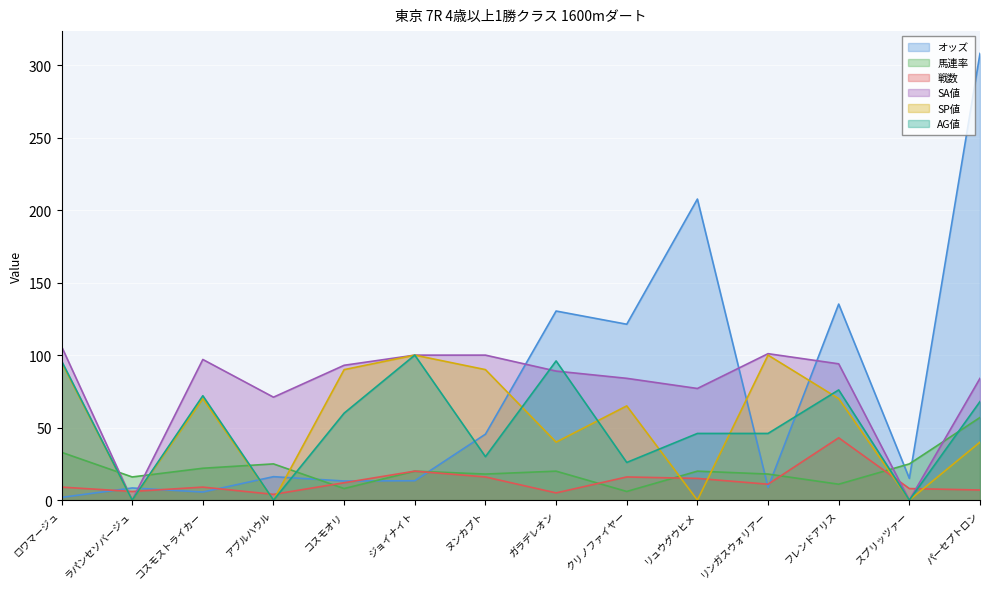

True or false: 馬連率 and AG値 cross at least once.

True